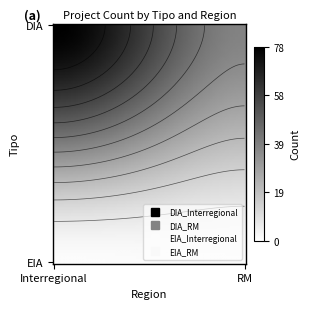

What is the greatest value displayed?

78